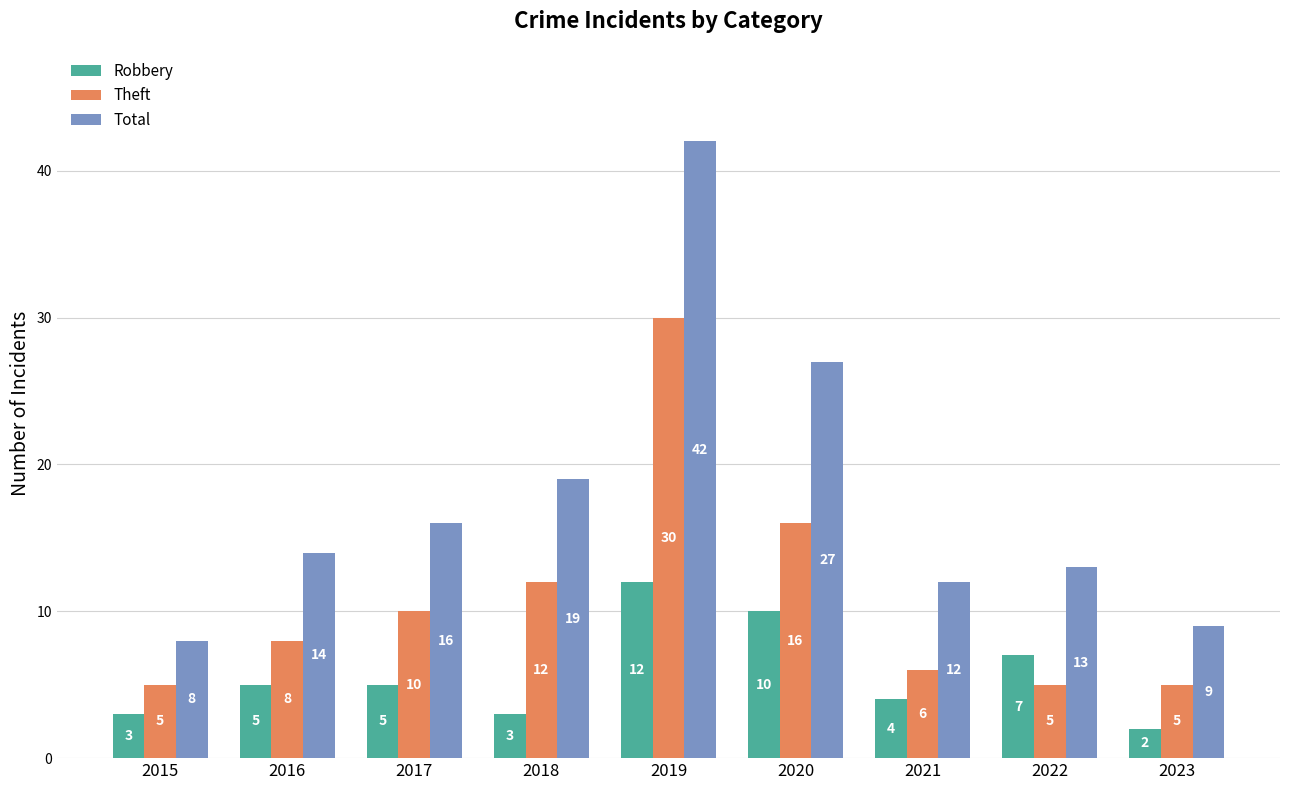

Between 2020 and 2023, which series saw the biggest shift?

Total